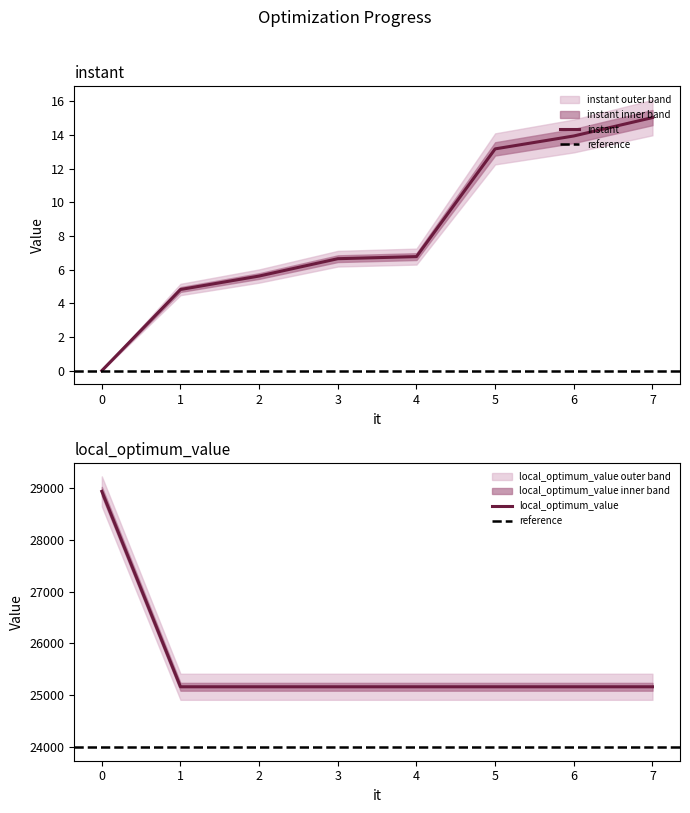

Read the instant value at 5.

13.2